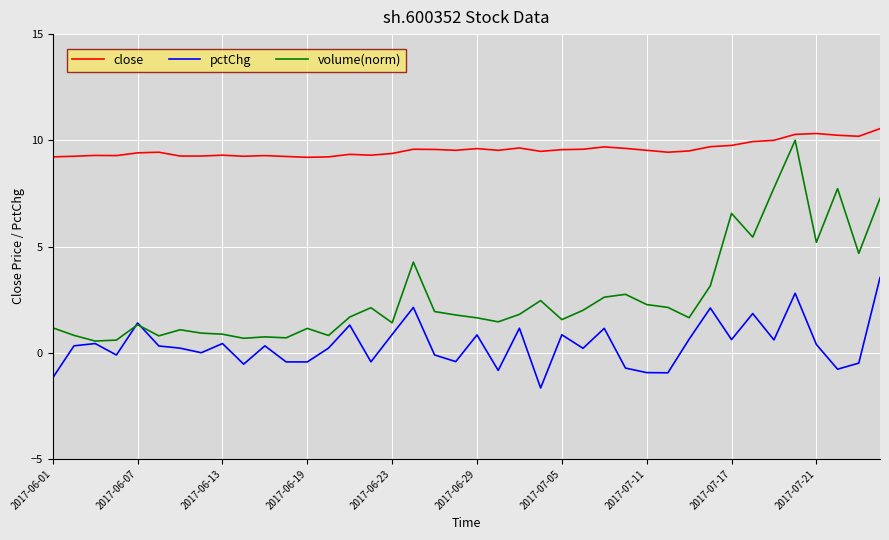

List the series in order of their overall mean, lowest first.

pctChg, volume(norm), close